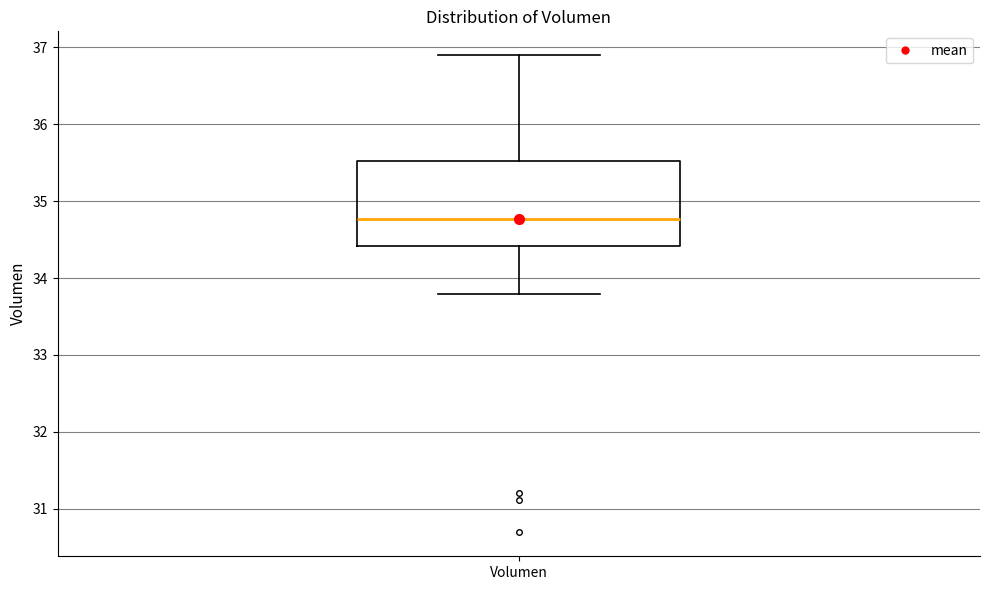

Read this box plot against the y-axis: the position of the median line, the range covered by the box, and the ends of both whiskers. The values are not printed on the chart, so give them approximately, as read against the axis.

median 34.8, box 34.4 to 35.5, whiskers 33.8 to 36.9